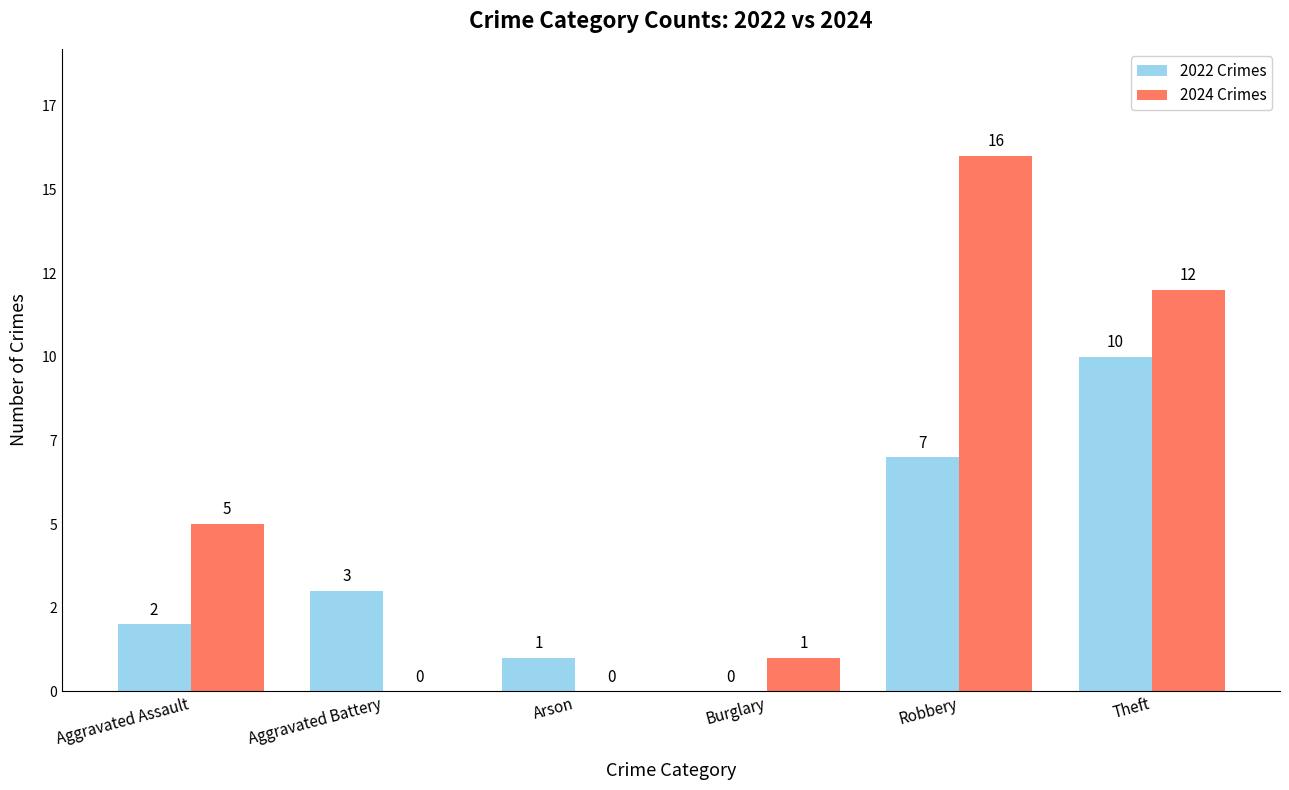

Reading left to right, extract all data points from this chart.

2022 Crimes: 2	3	1	0	7	10
2024 Crimes: 5	0	0	1	16	12